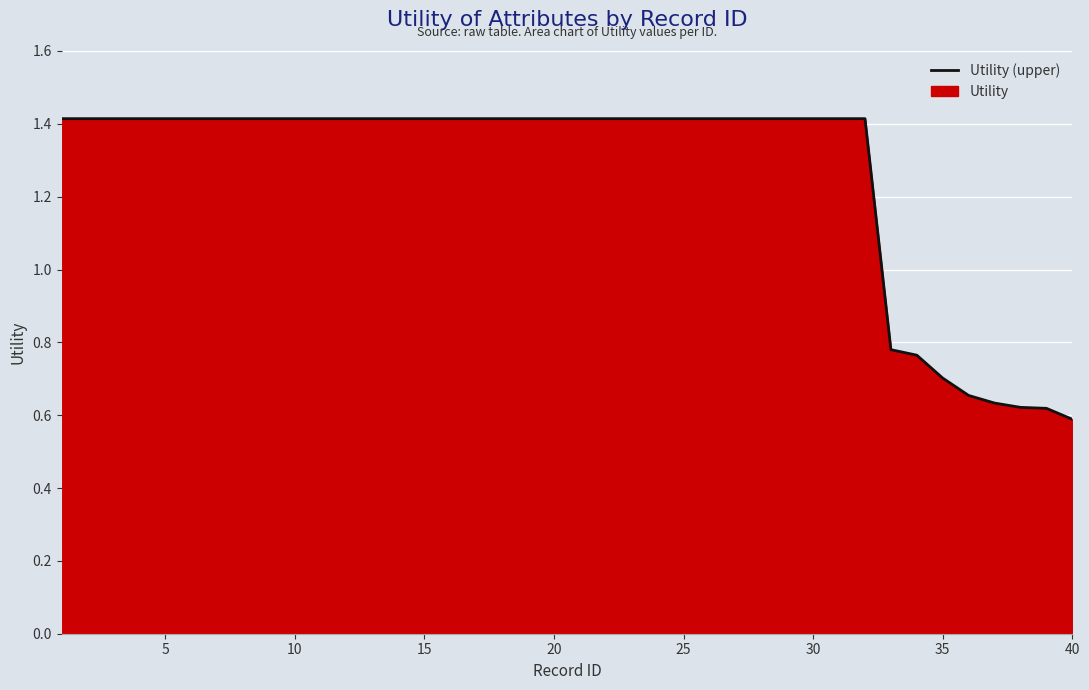

How many lines are shown in the chart?

1